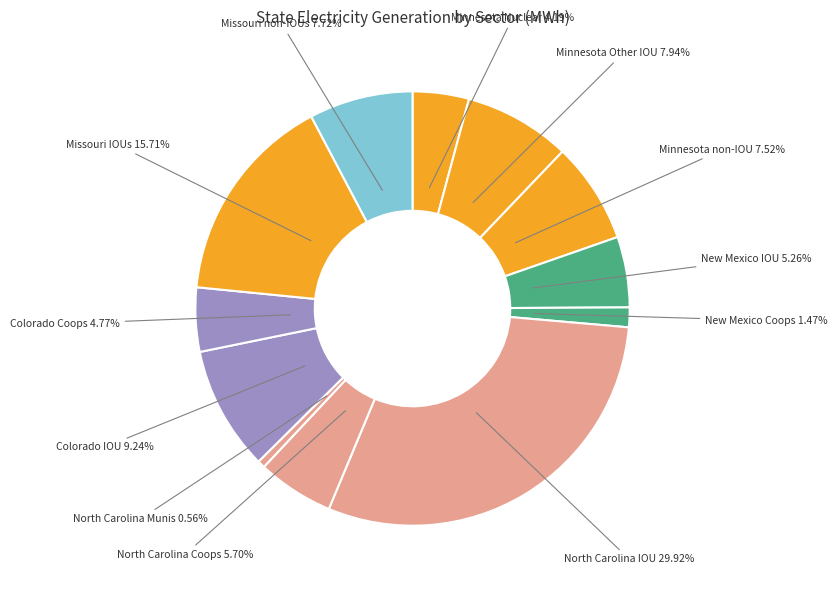

Does Colorado Coops account for over 50% of the chart?

No